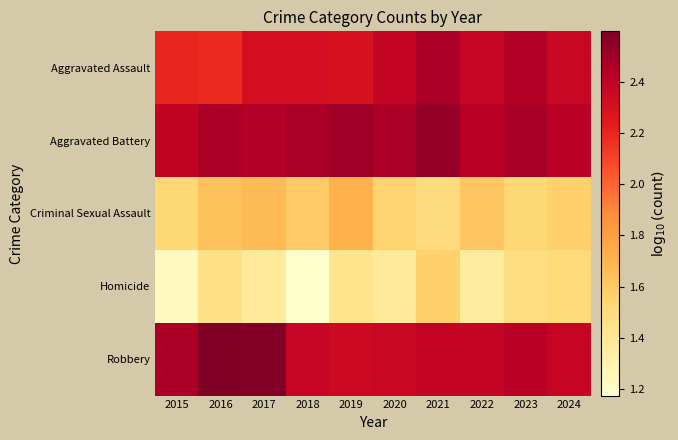

At 2018, list the series in order from smallest to largest.

Homicide, Criminal Sexual Assault, Aggravated Assault, Robbery, Aggravated Battery